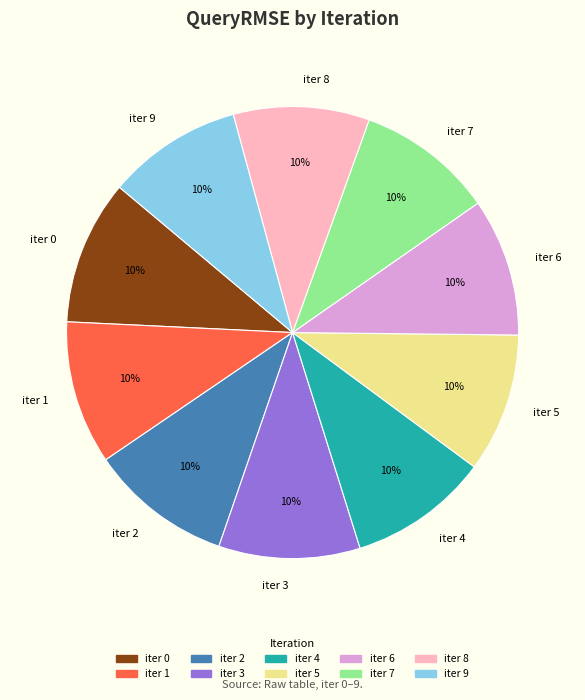

To the nearest percent, what percentage of the pie is iter 3?

10%